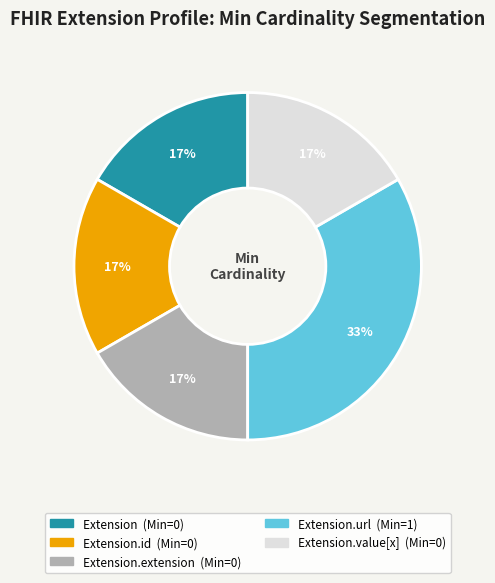

Count the number of slices in the pie.

5